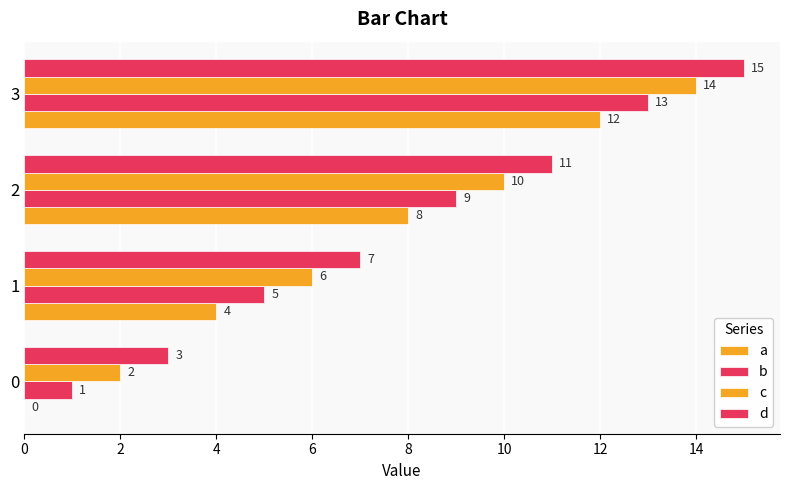

How many categories are shown in the chart?

4